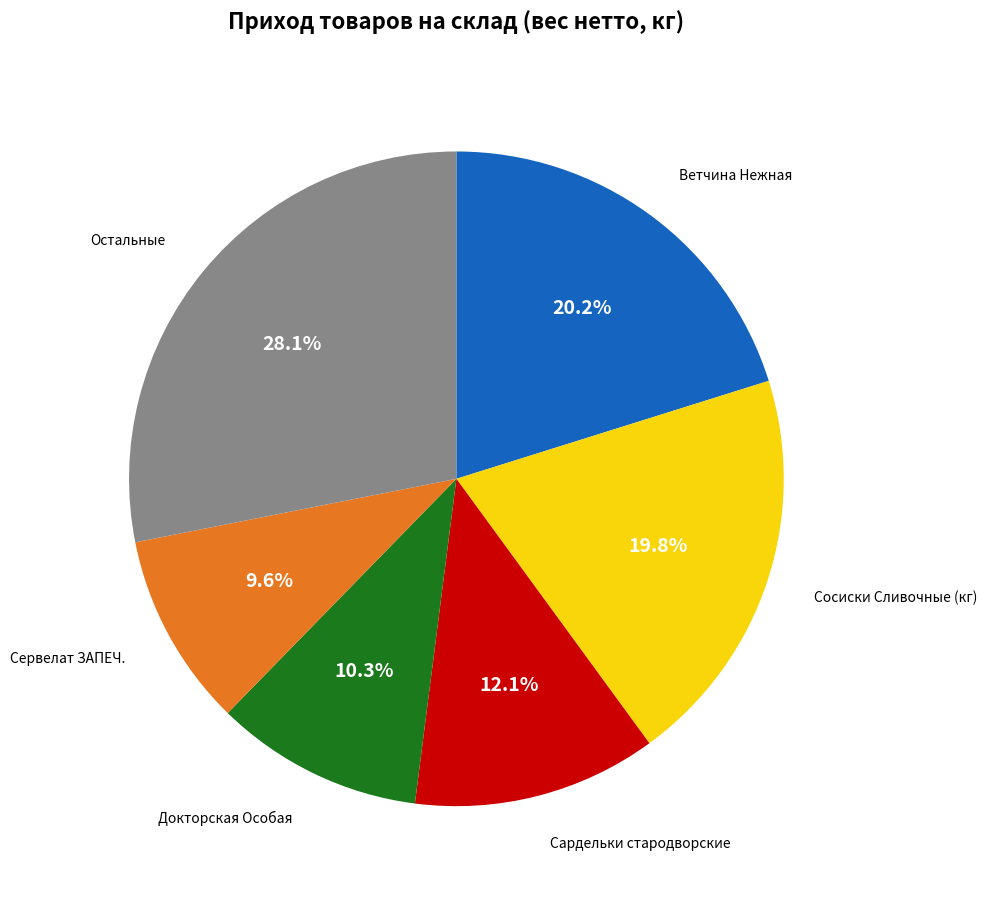

Is there any slice that represents more than half of the pie?

No